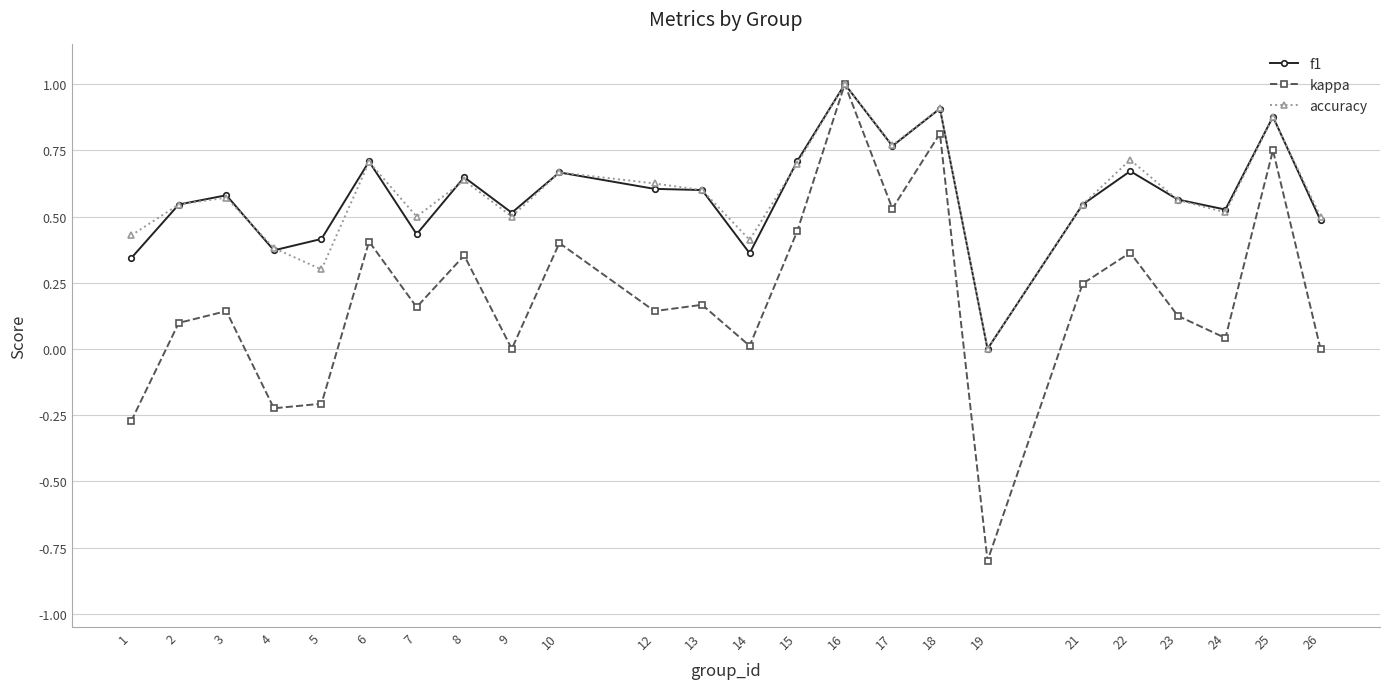

Is it true that kappa equals -0.9 at 9?

False